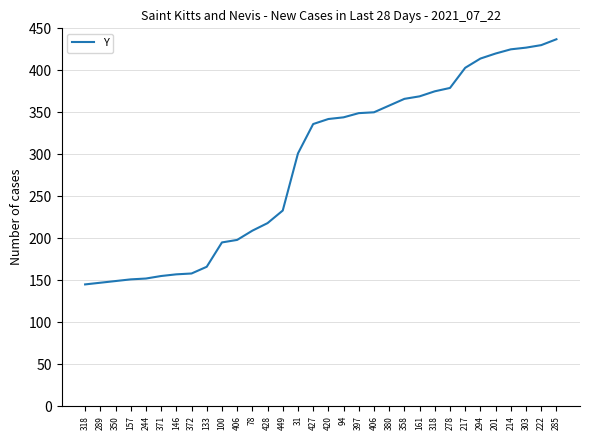

Does the chart display data point markers on the line(s)?

No